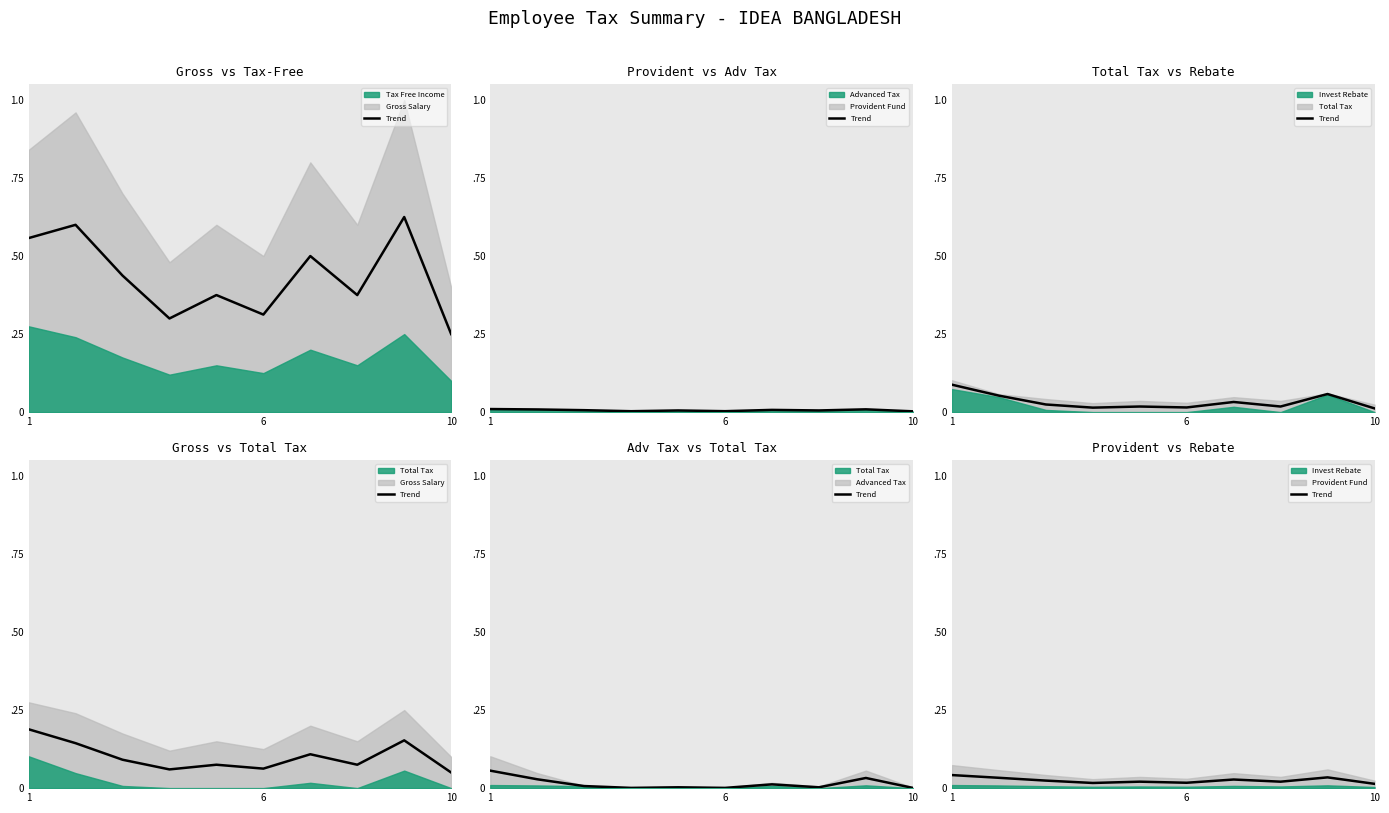

Which series ends up on top after the final intersection of Advanced Tax and Provident Fund?

Provident Fund